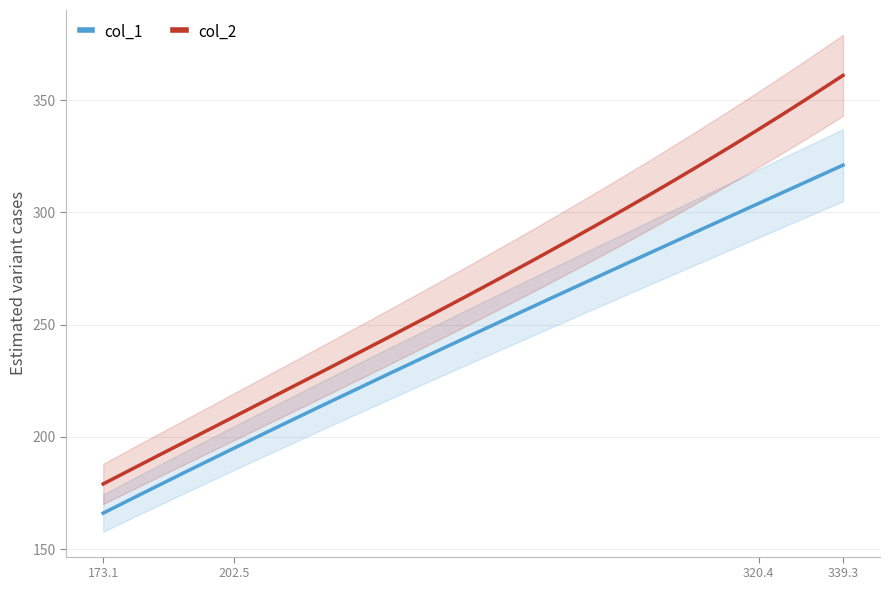

True or false: col_1 has more than 1 points higher than both neighbors.

False